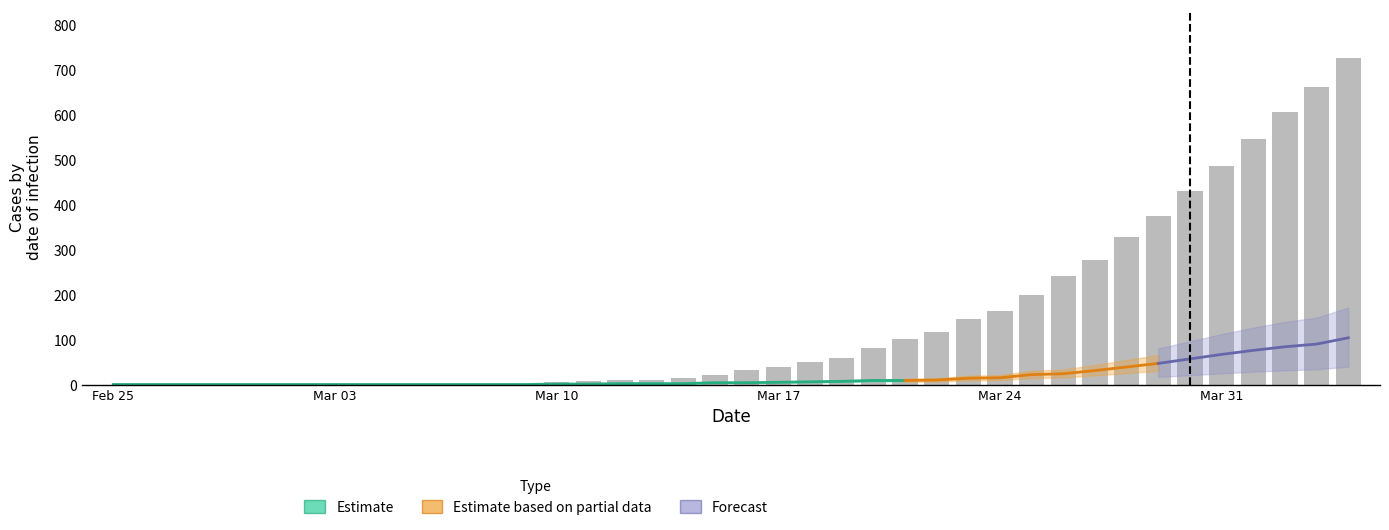

Are the bars grouped side by side (vs. stacked)?

Yes